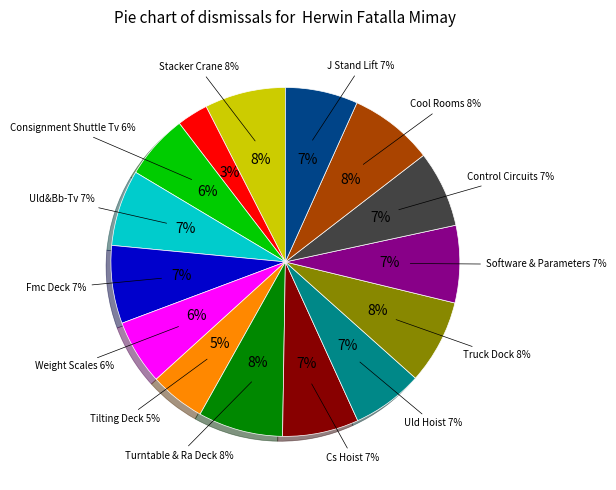

To the nearest percent, what percentage of the pie is Turntable & Ra Deck?

8%